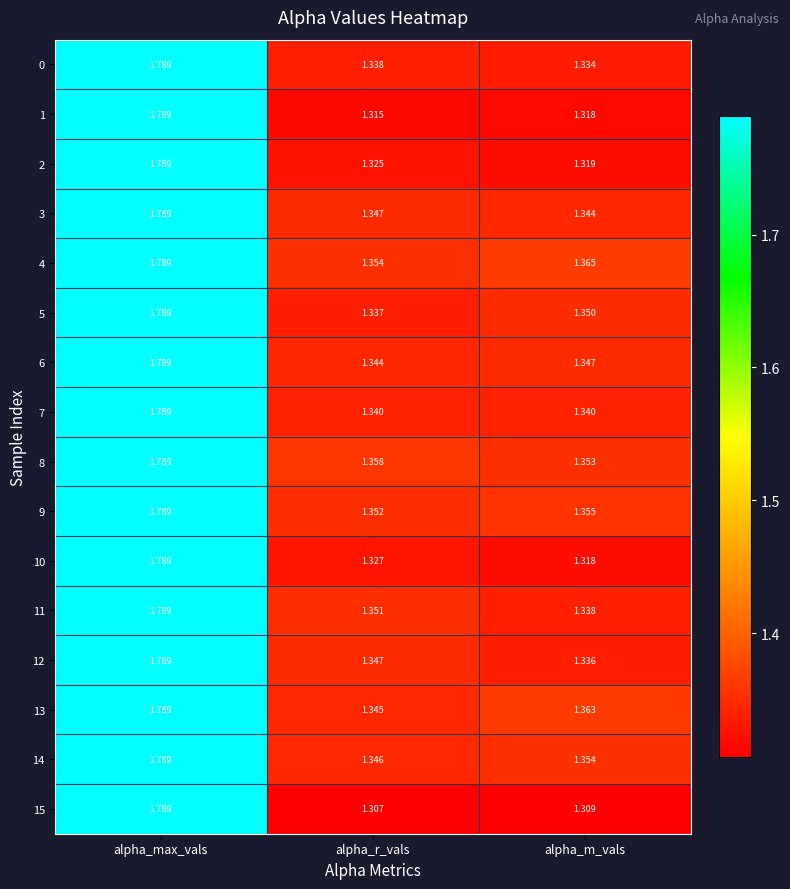

Which series has the largest total across all categories?

4